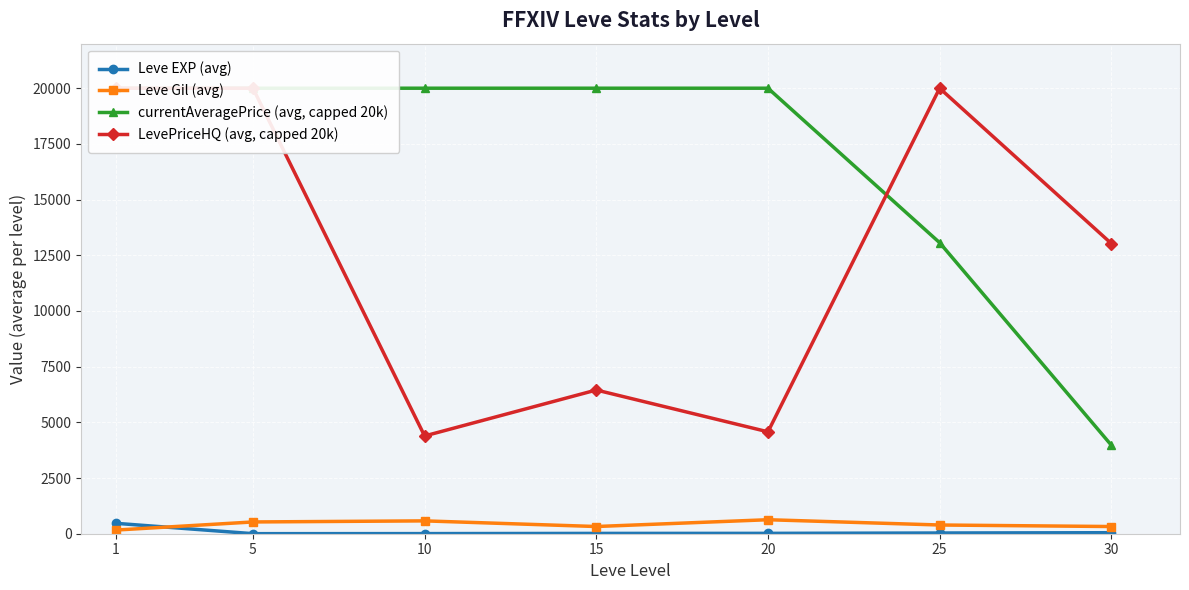

At which category does the chart reach its minimum across all series?

5